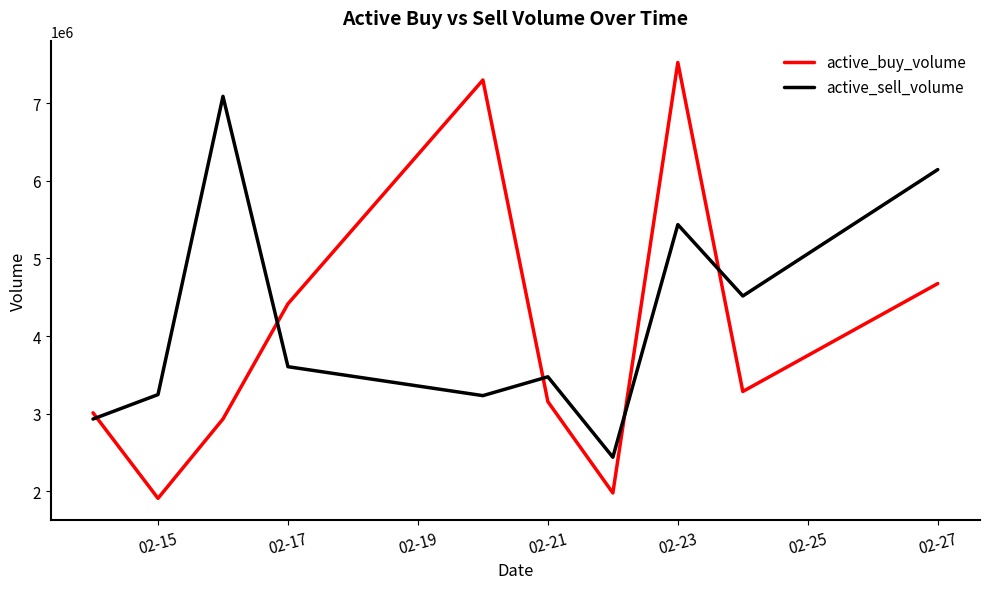

Count the number of categories in the chart.

10